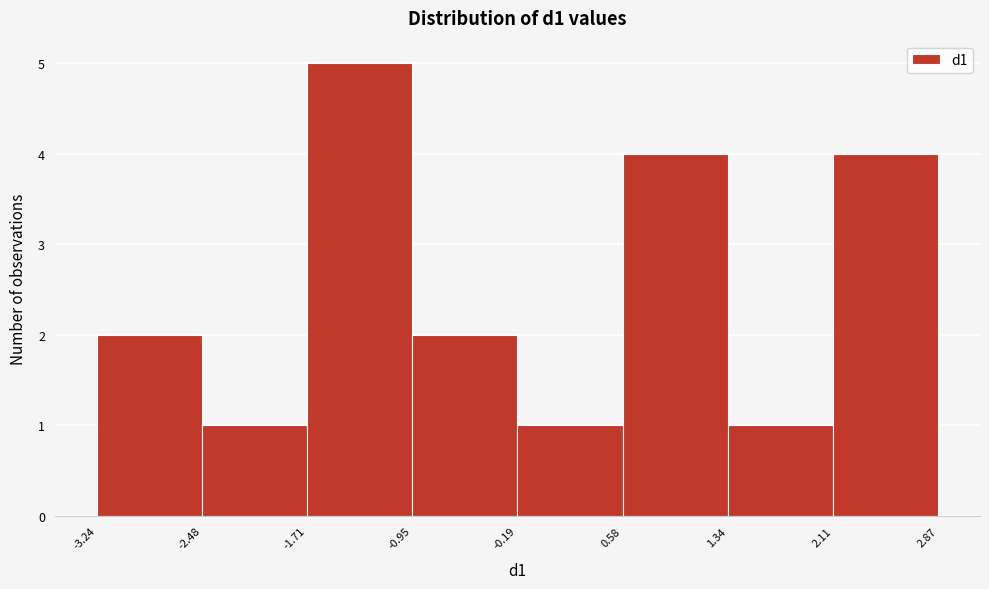

How tall is the bar that spans -1.71 to -0.95 on the x-axis? The values are not printed on the chart, so give them approximately, as read against the axis.

5